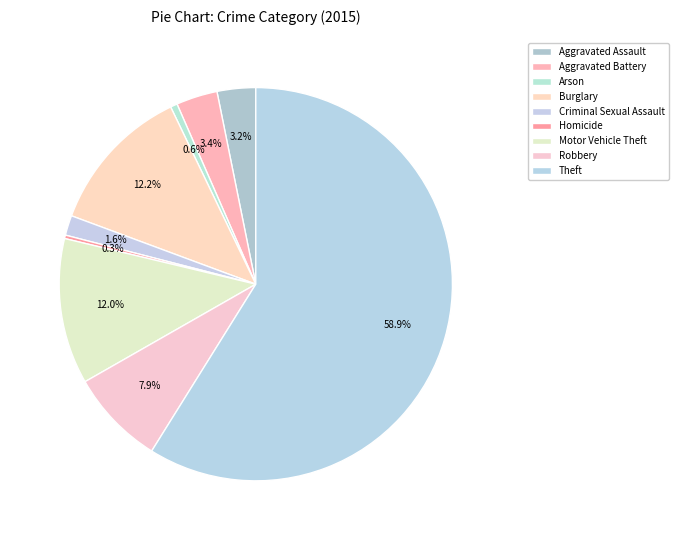

Which has a higher value, Robbery or Criminal Sexual Assault?

Robbery